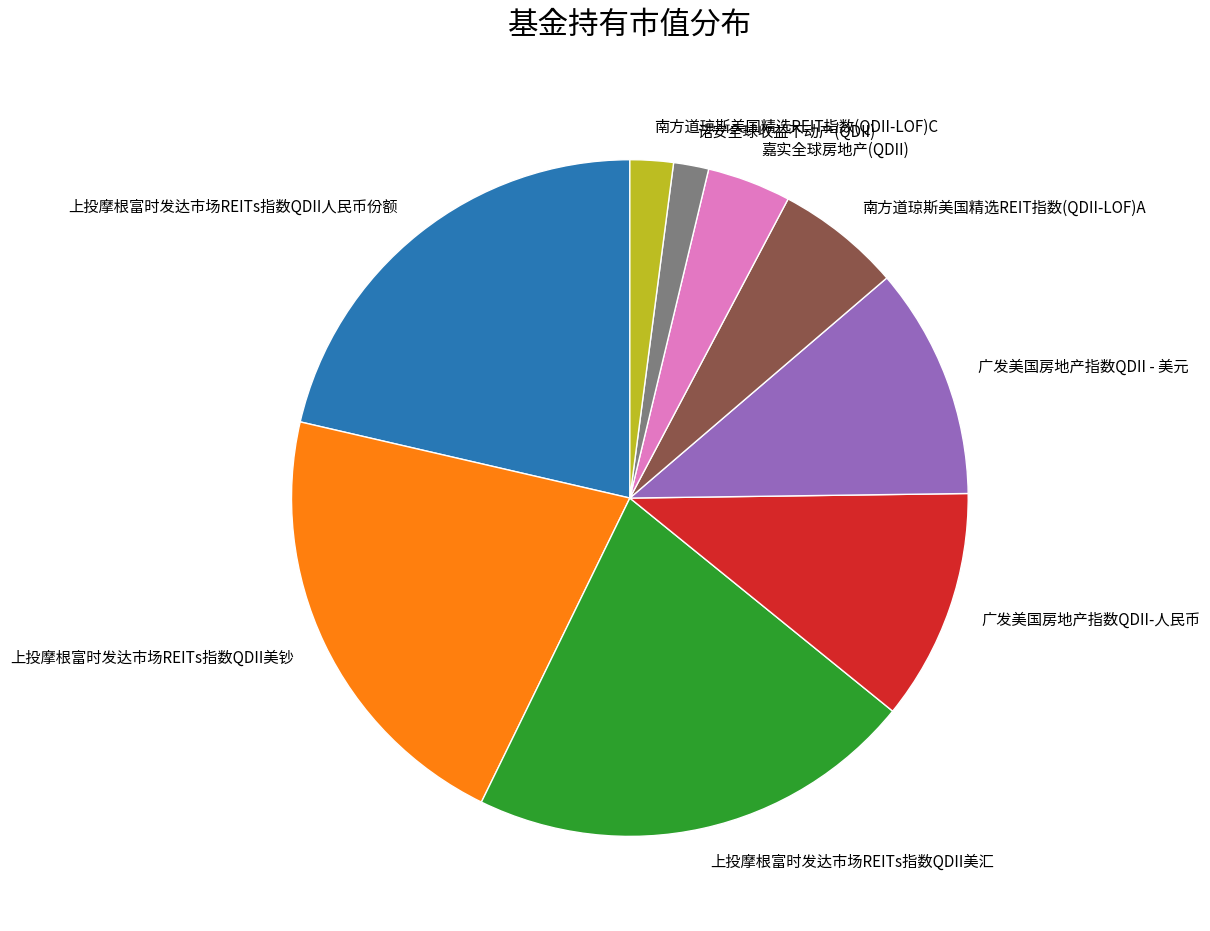

Is there any slice that represents more than half of the pie?

No